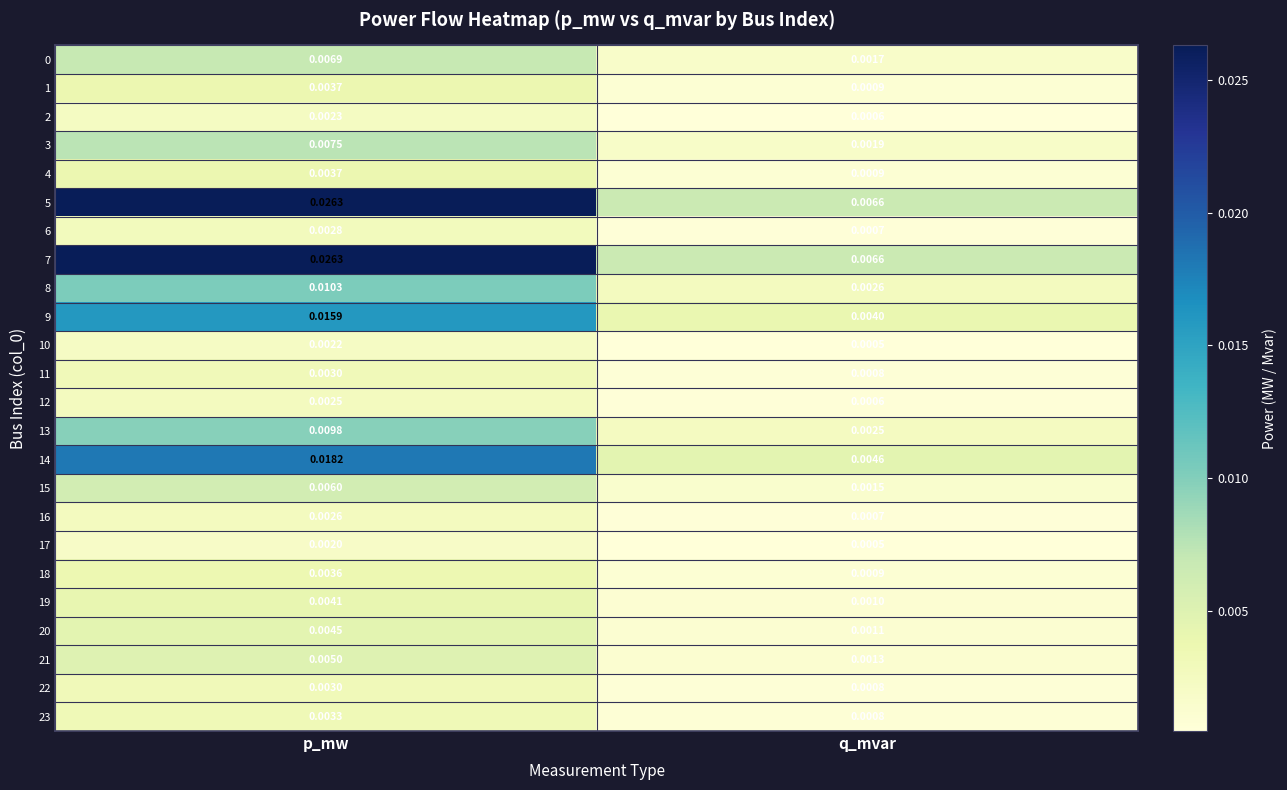

Rank the categories by 3 value from lowest to highest.

q_mvar, p_mw